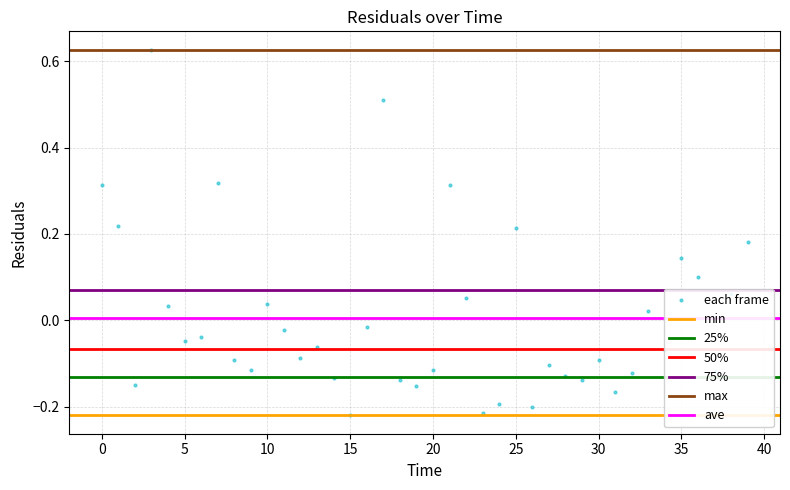

Reading left to right, list all the values displayed in this chart.

0.3	0.2	-0.2	0.6	0.0	-0.0	-0.0	0.3	-0.1	-0.1	0.0	-0.0	-0.1	-0.1	-0.1	-0.2	-0.0	0.5	-0.1	-0.2	-0.1	0.3	0.1	-0.2	-0.2	0.2	-0.2	-0.1	-0.1	-0.1	-0.1	-0.2	-0.1	0.0	-0.1	0.1	0.1	-0.1	0.1	0.2